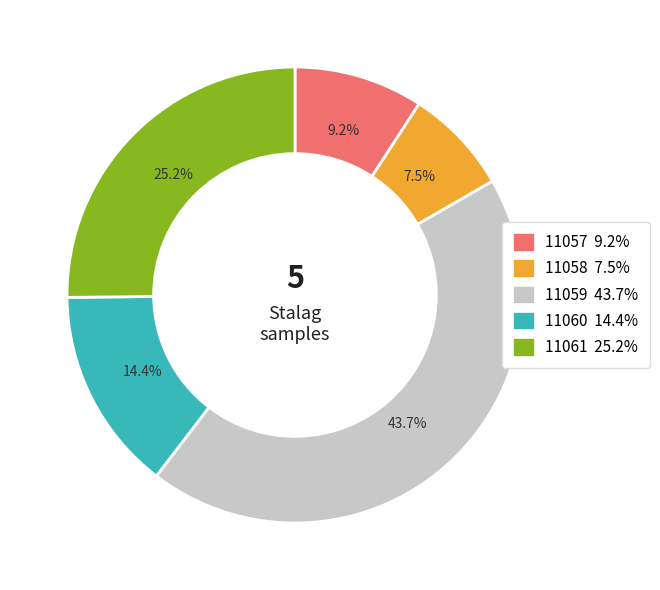

To the nearest percent, what is the difference between the 11057 and 11061 slice percentages?

16%